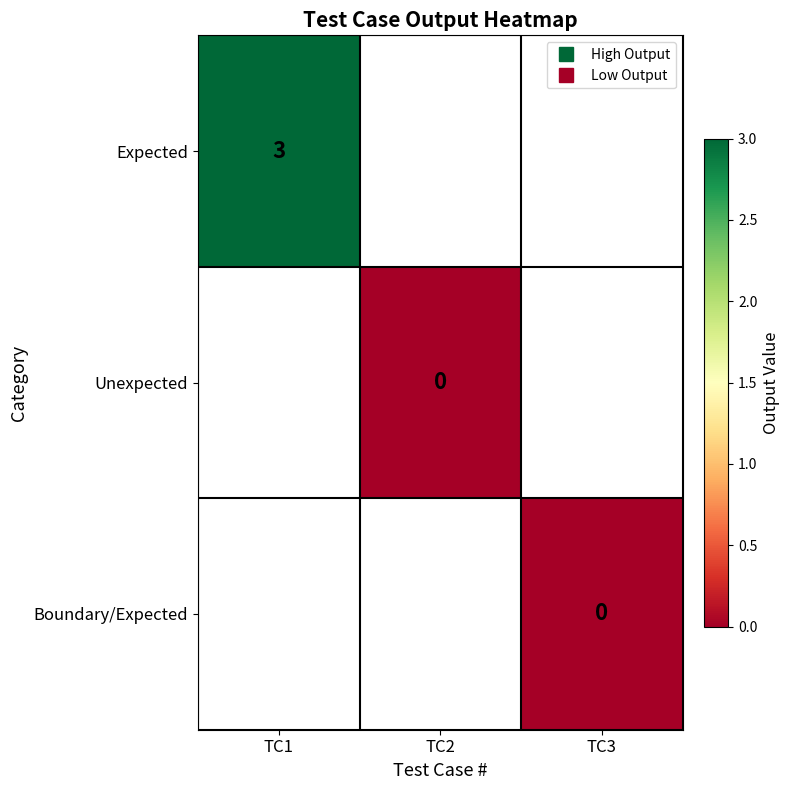

How many data points does each series have?

3